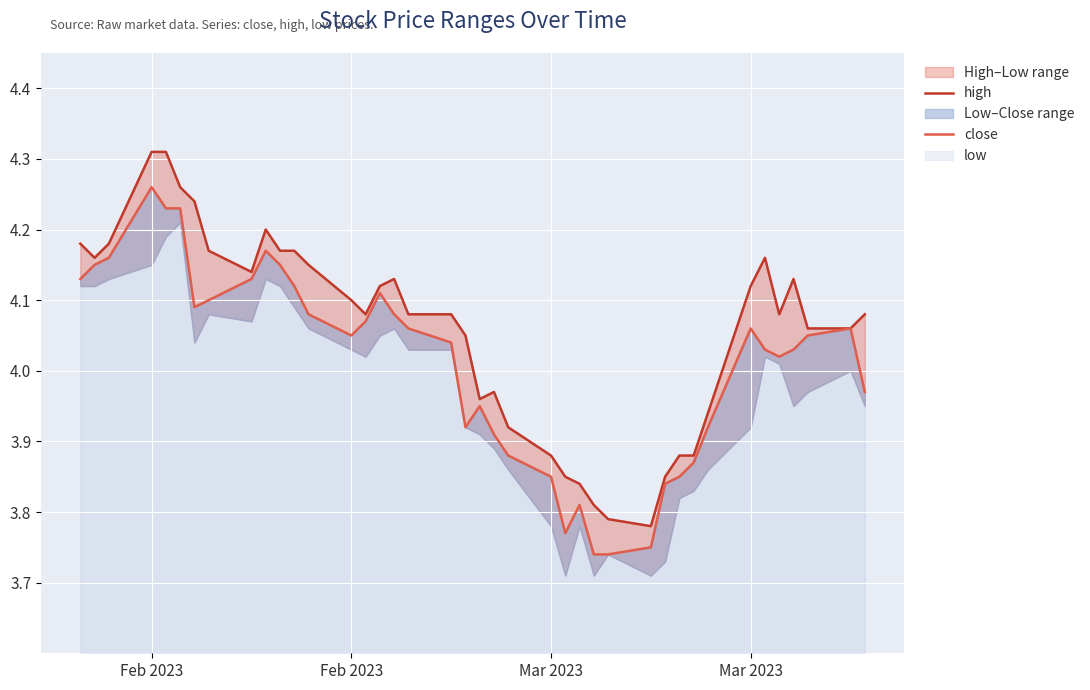

What is the value of the high point at the 19th from the left?

4.1